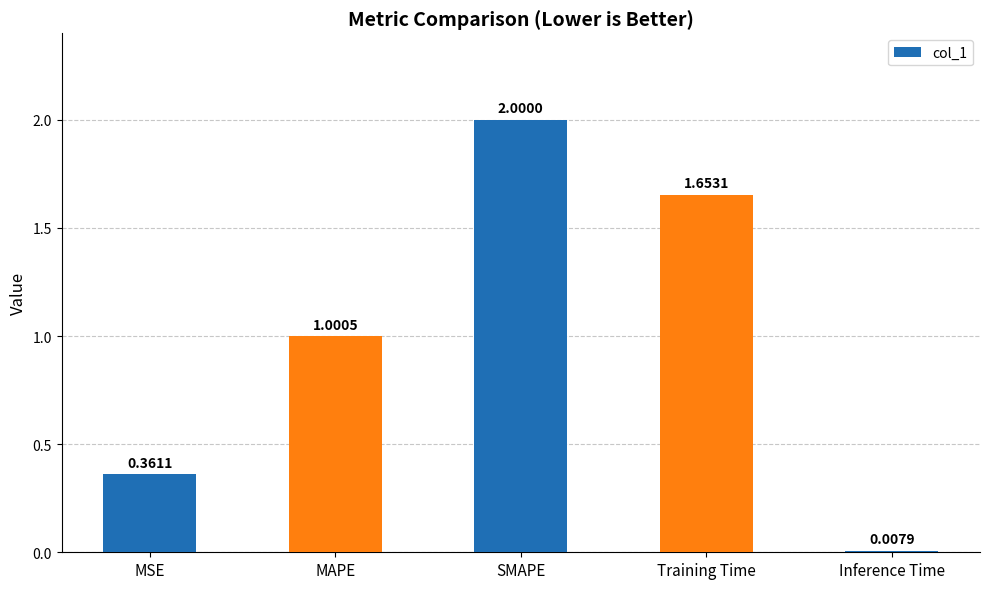

What is the label of the 2nd bar from the left?

MAPE